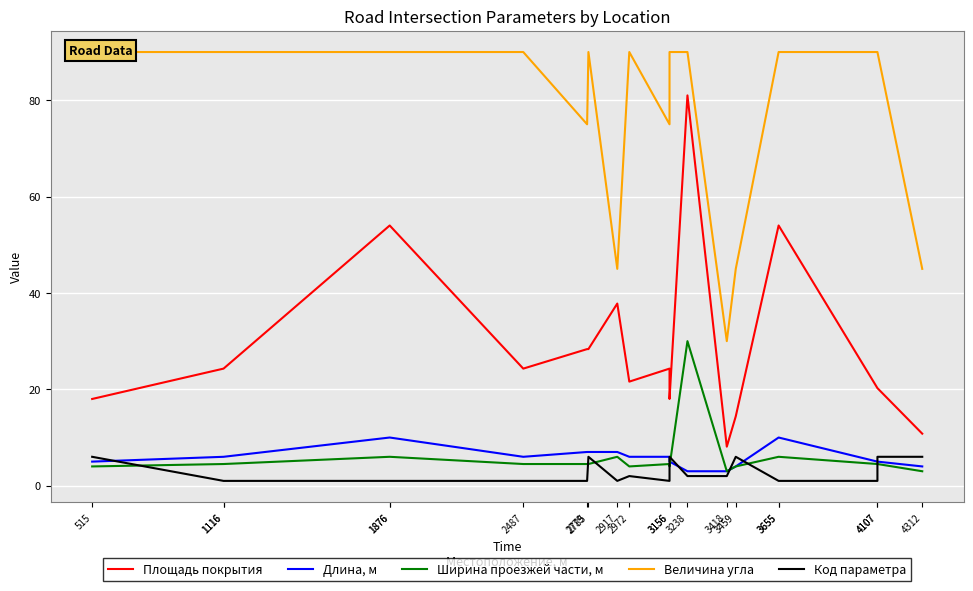

Reading right to left, transcribe all the data shown in this chart.

Площадь покрытия: 10.8	20.2	20.2	54.0	54.0	14.4	8.1	81.0	18.0	24.3	21.6	37.8	28.4	28.4	24.3	54.0	54.0	24.3	24.3	18.0
Длина, м: 4.0	5.0	5.0	10.0	10.0	4.0	3.0	3.0	5.0	6.0	6.0	7.0	7.0	7.0	6.0	10.0	10.0	6.0	6.0	5.0
Ширина проезжей части, м: 3.0	4.5	4.5	6.0	6.0	4.0	3.0	30.0	4.0	4.5	4.0	6.0	4.5	4.5	4.5	6.0	6.0	4.5	4.5	4.0
Величина угла: 45.0	90.0	90.0	90.0	90.0	45.0	30.0	90.0	90.0	75.0	90.0	45.0	90.0	75.0	90.0	90.0	90.0	90.0	90.0	90.0
Код параметра: 6.0	6.0	1.0	1.0	1.0	6.0	2.0	2.0	6.0	1.0	2.0	1.0	6.0	1.0	1.0	1.0	1.0	1.0	1.0	6.0